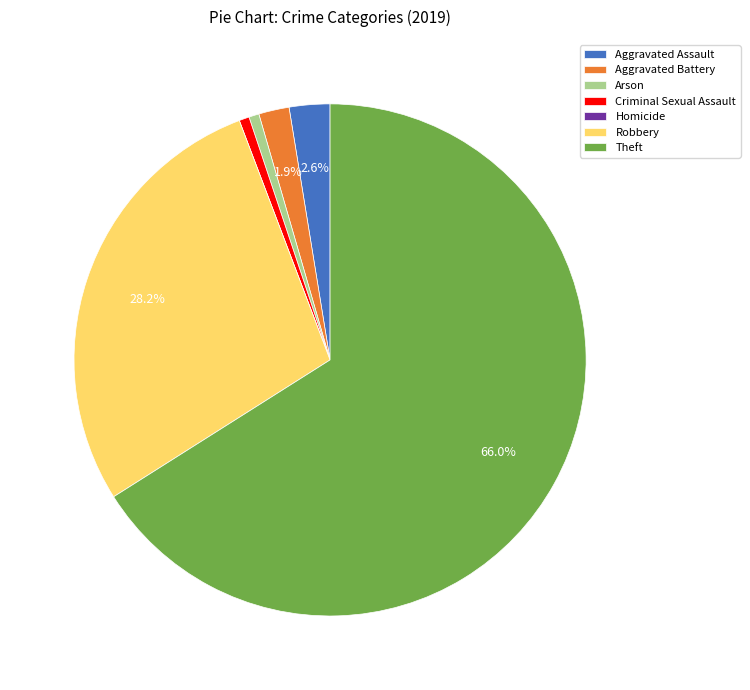

Approximately how many times larger is the value at Arson compared to Criminal Sexual Assault?

1.0